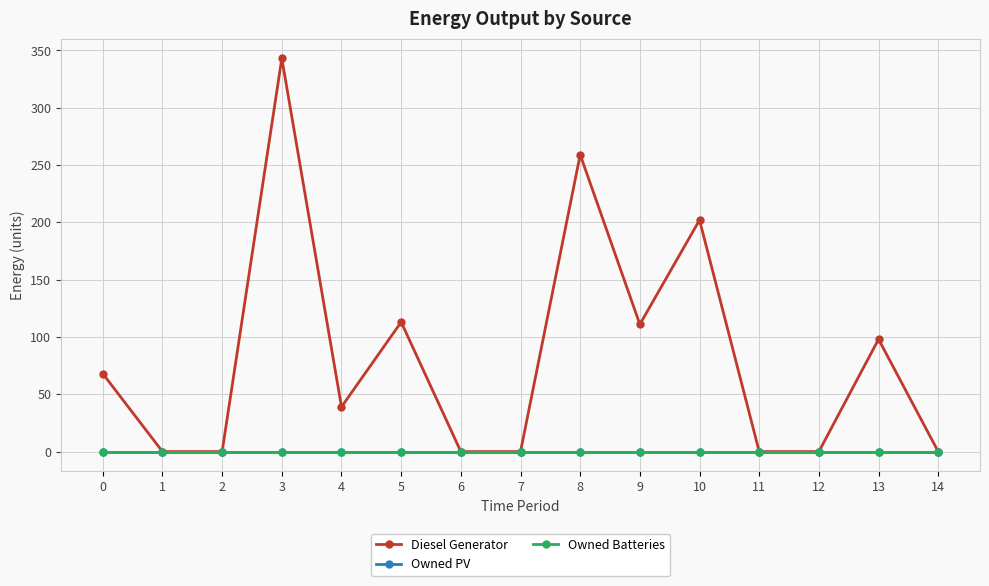

Reading left to right, transcribe all the data shown in this chart.

Diesel Generator: 0=68	1=0	2=0	3=343	4=39	5=113	6=0	7=0	8=259	9=111	10=202	11=0	12=0	13=98	14=0
Owned PV: 0=0	1=0	2=0	3=0	4=0	5=0	6=0	7=0	8=0	9=0	10=0	11=0	12=0	13=0	14=0
Owned Batteries: 0=0	1=0	2=0	3=0	4=0	5=0	6=0	7=0	8=0	9=0	10=0	11=0	12=0	13=0	14=0